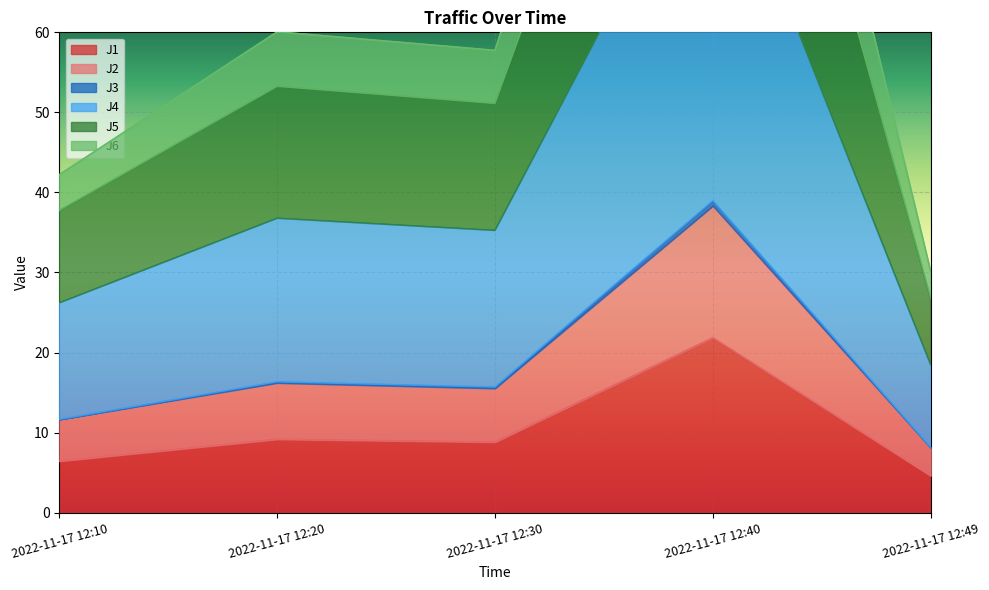

How many categories are shown in the chart?

5